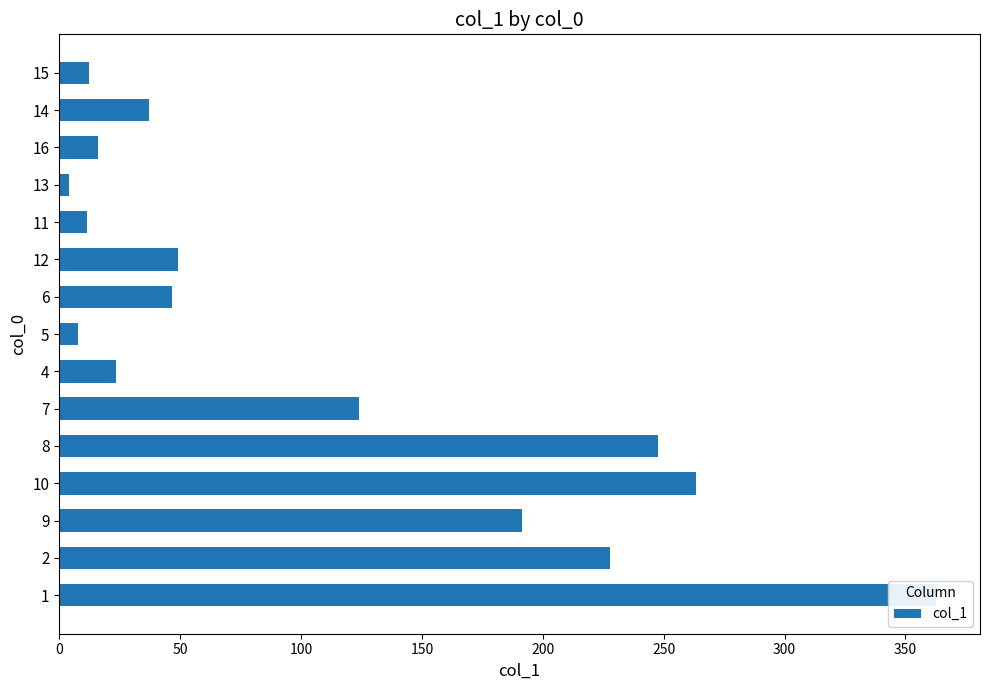

How many data points does each series have?

15